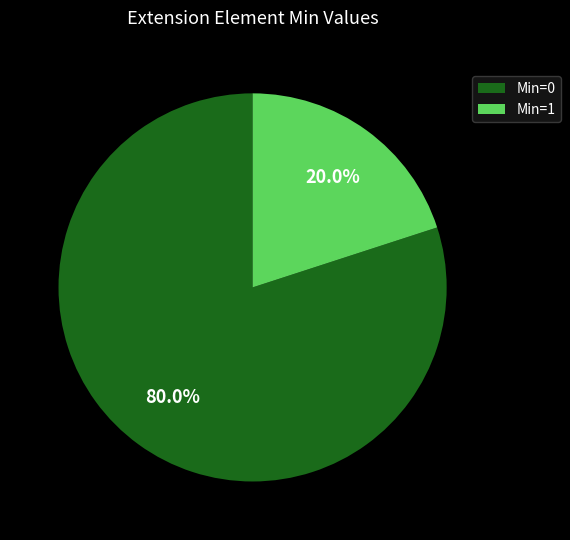

How many segments does this pie chart have?

2